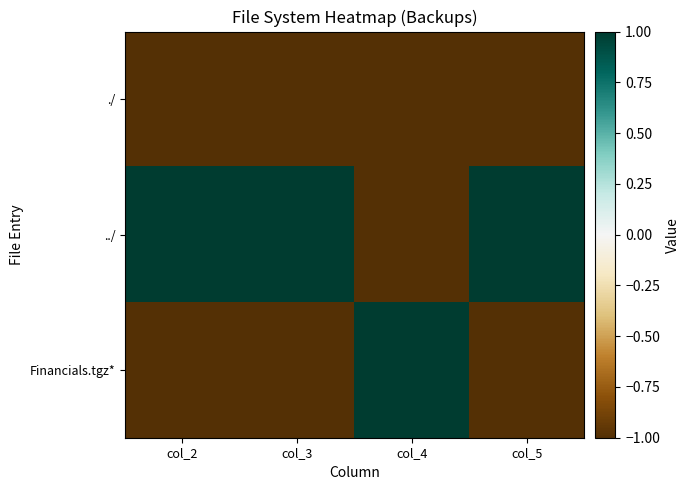

Between col_4 and col_5, which is larger?

col_4